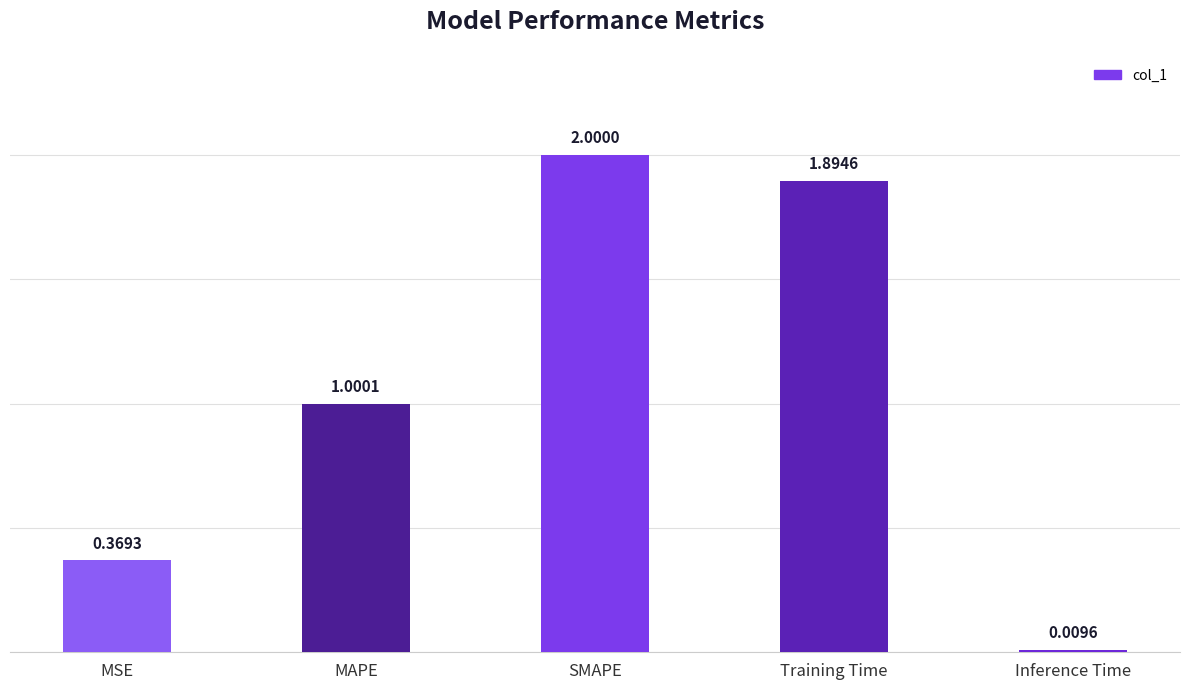

What is the difference between the maximum and minimum values?

2.0